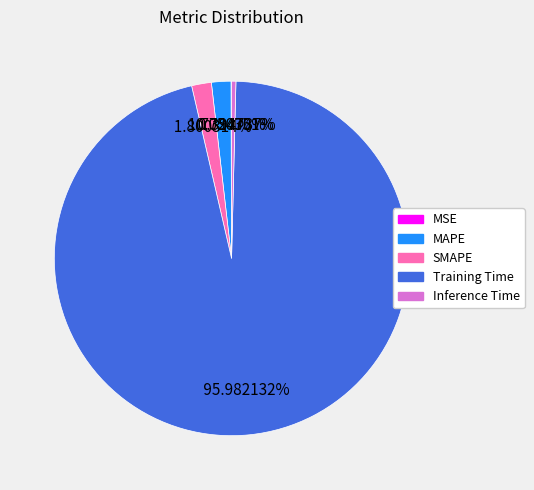

What portion of the pie excludes Training Time?

4.0%